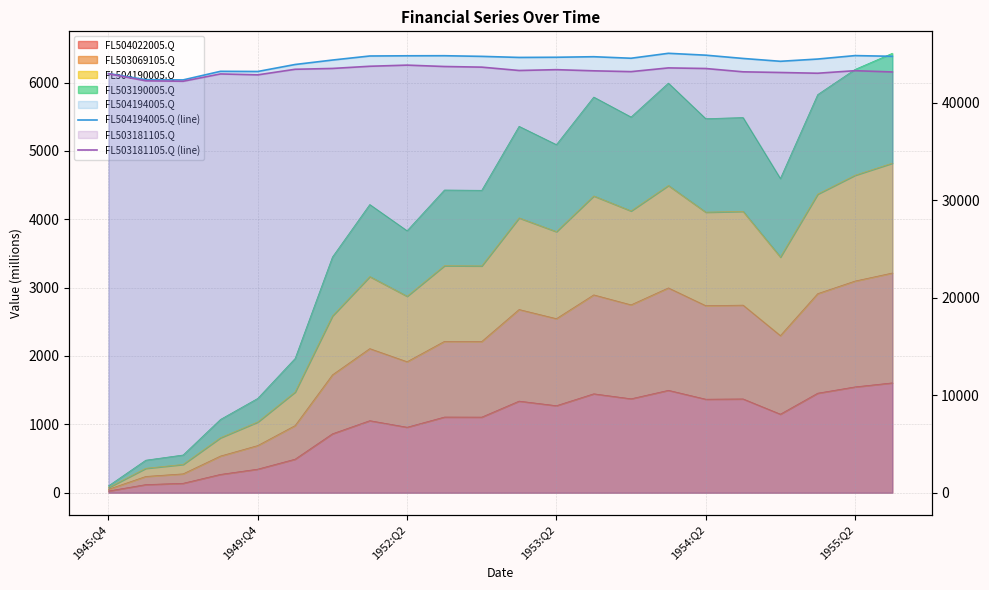

Which has a higher value, 1954:Q2 or 1955:Q2?

1954:Q2